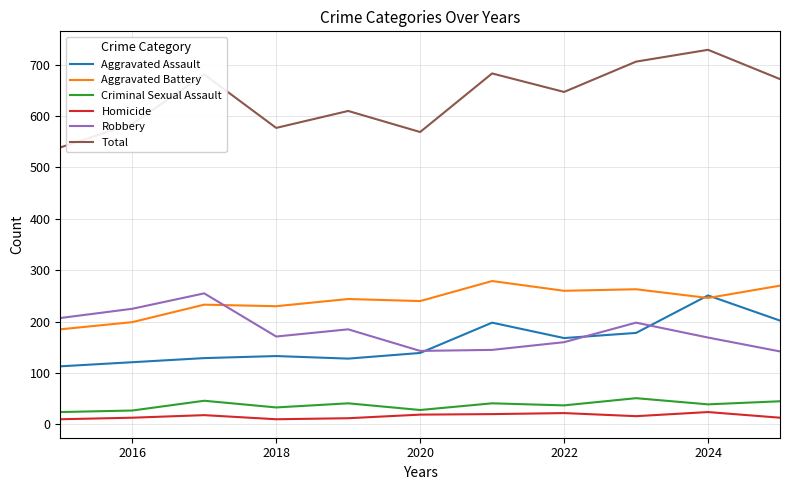

Does the chart display data point markers on the line(s)?

No